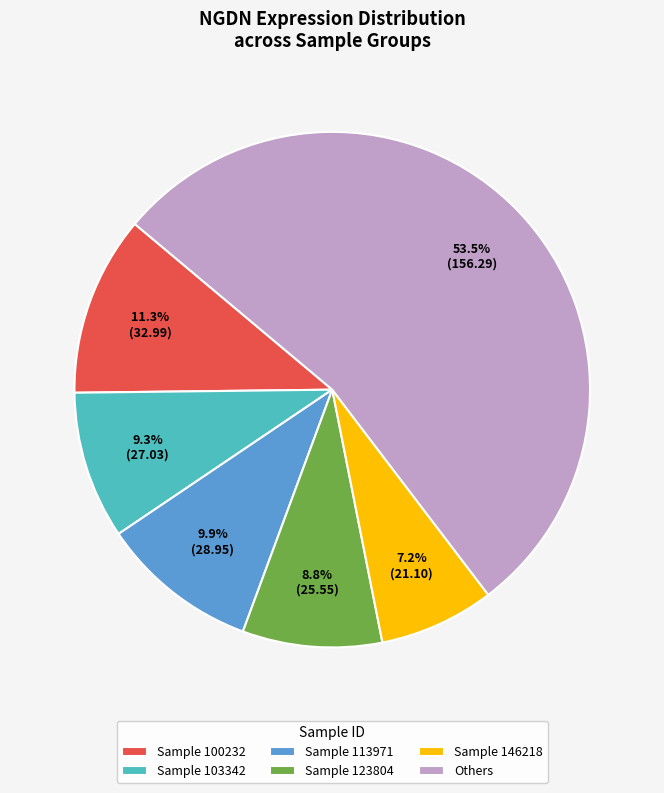

What is the ratio of the value at Sample 146218 to the value at Sample 113971?

0.7